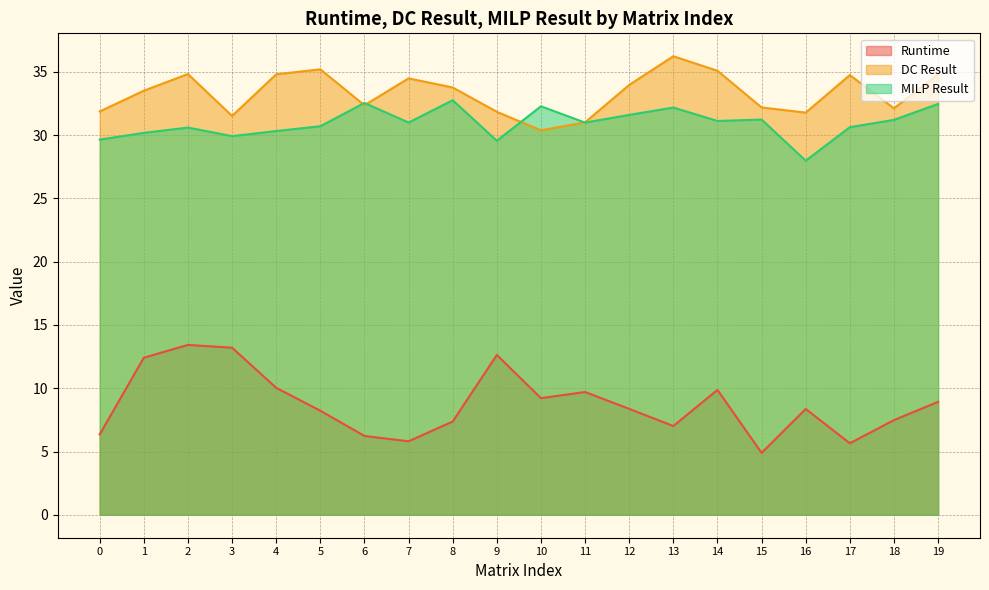

Count the number of data series in this chart.

3